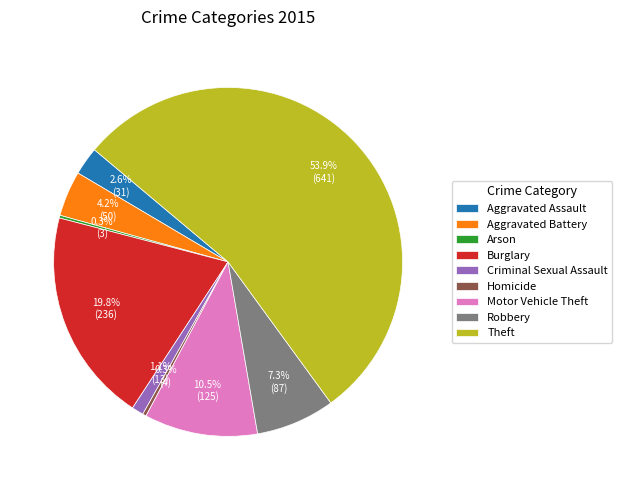

Is the sum of Aggravated Battery and Aggravated Assault greater than half?

No